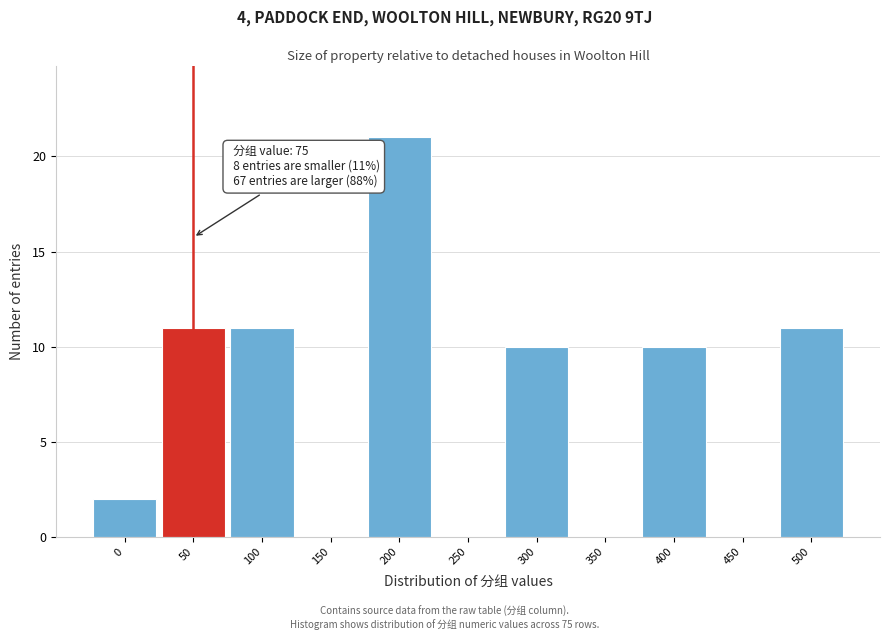

Reading left to right, transcribe all the data shown in this chart.

0=2	50=11	100=11	150=0	200=21	250=0	300=10	350=0	400=10	450=0	500=11